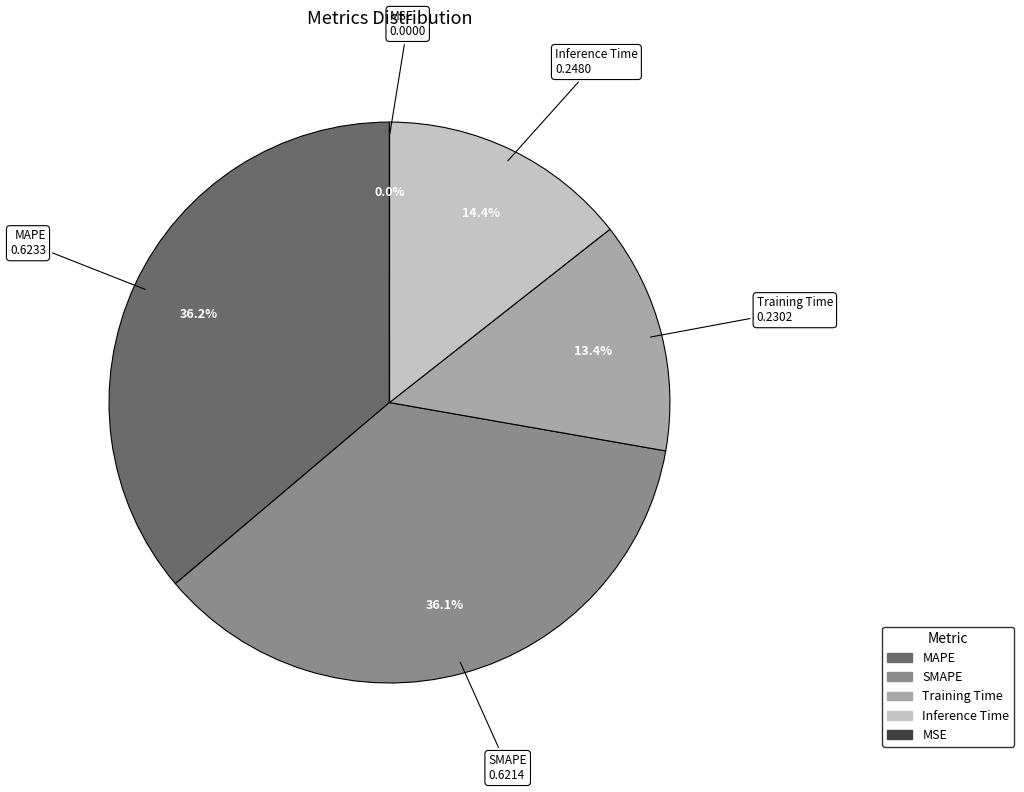

Combined, do Inference Time and Training Time account for over 50%?

No